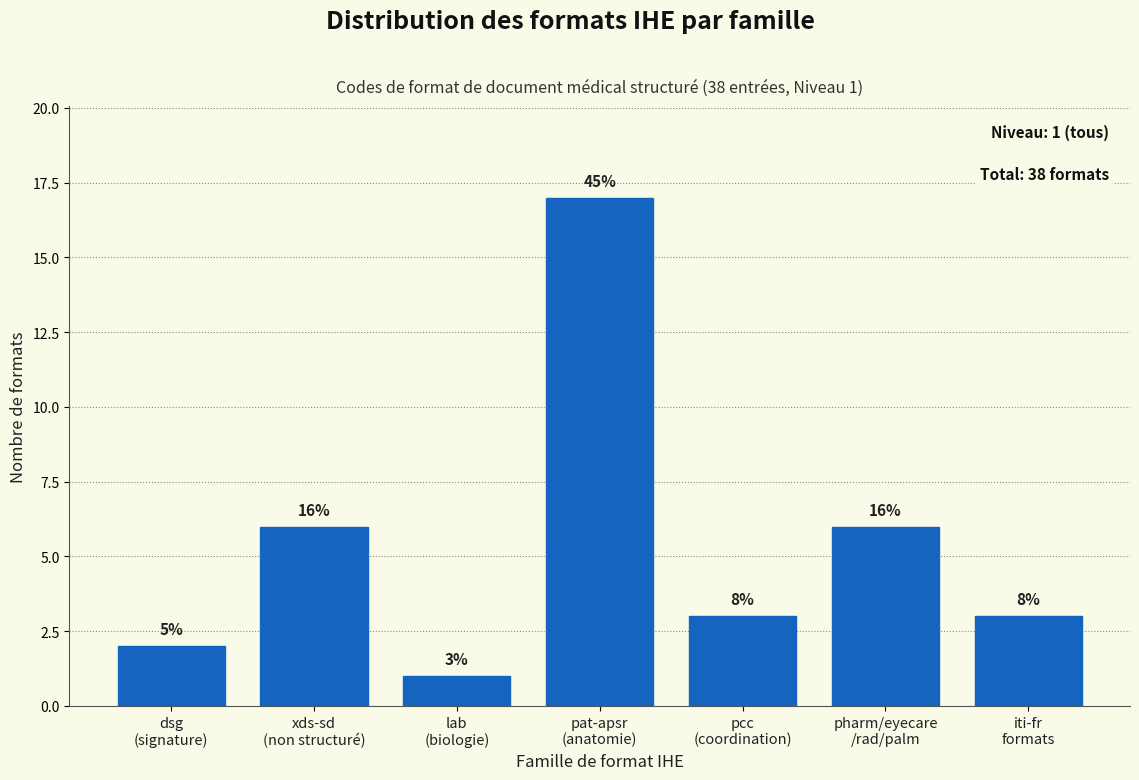

Are the bars horizontal?

No